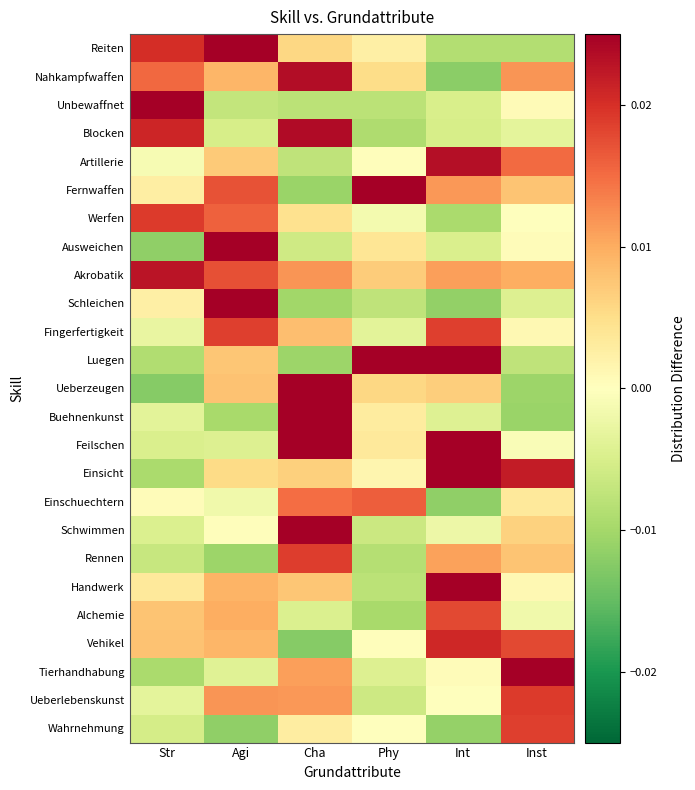

At which category is the sum across all series the highest?

Cha